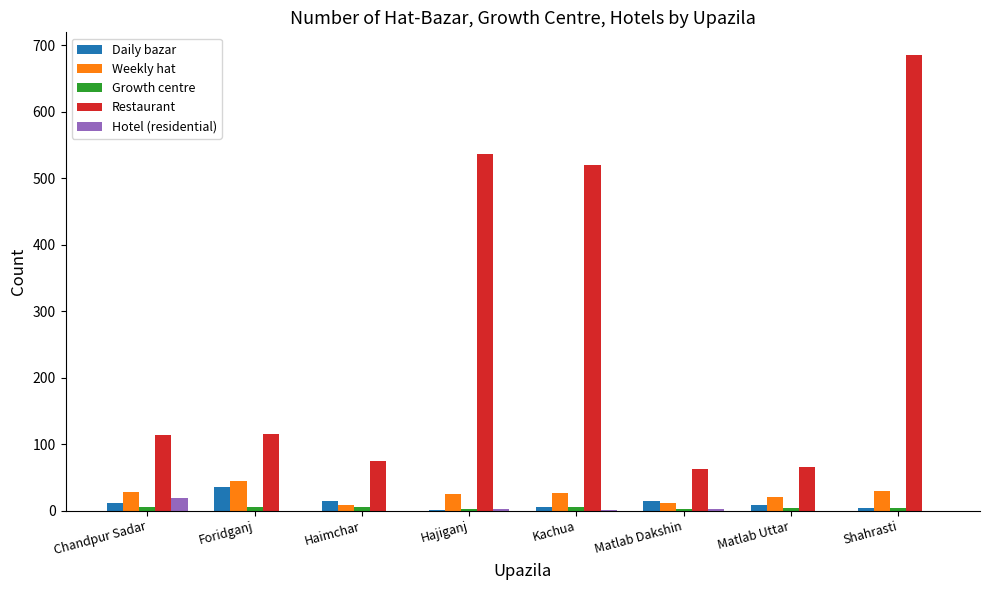

At which label does Daily bazar reach its peak?

Foridganj